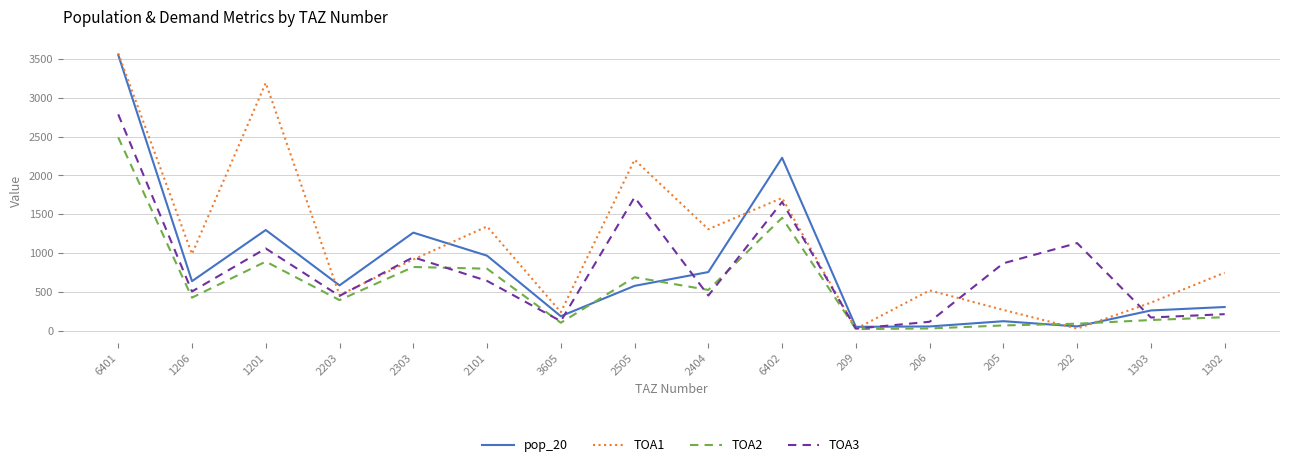

What position from the right is 2404?

8